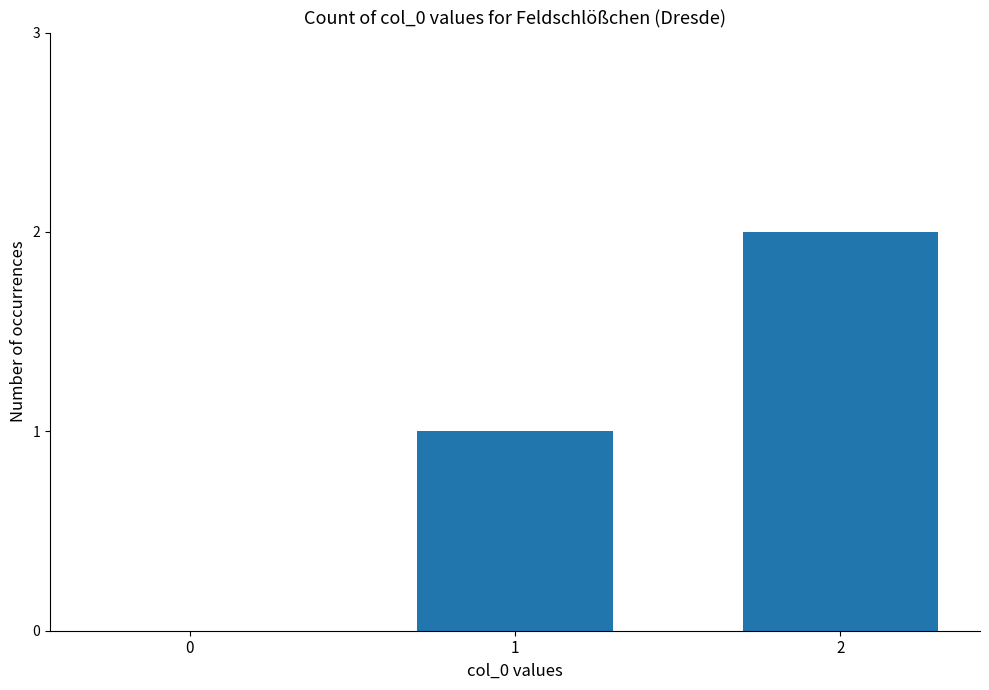

What is the sum of all values?

3